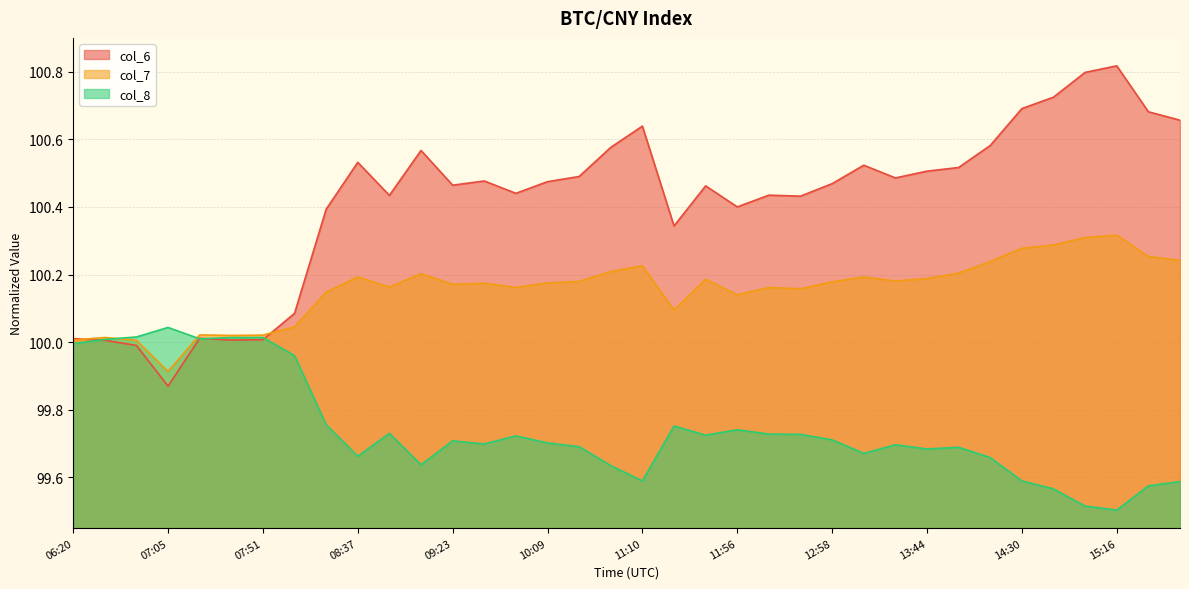

Rank the series by their average value, from lowest to highest.

col_8, col_7, col_6